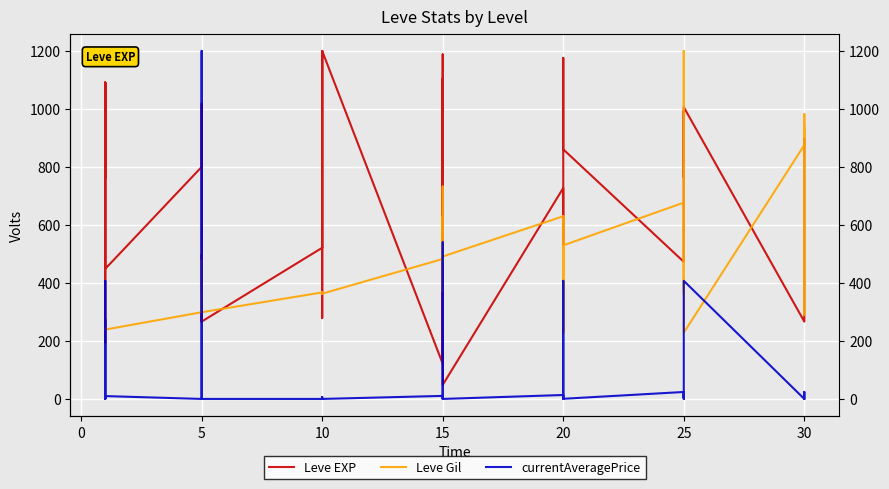

At how many categories does at least one series exceed 637?

24